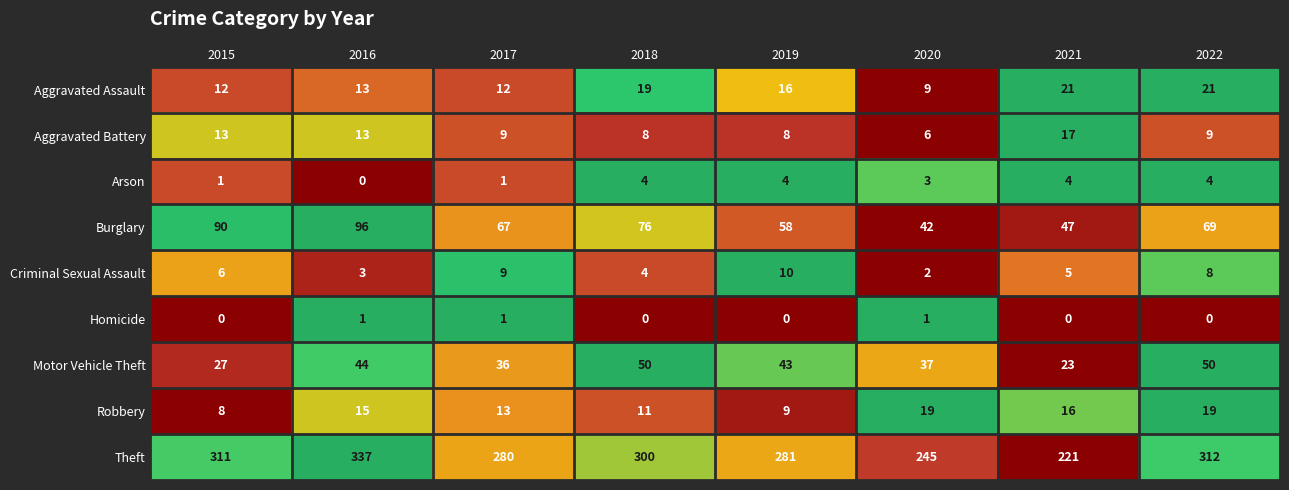

Read the Robbery value at 2019, to the nearest 10.

10